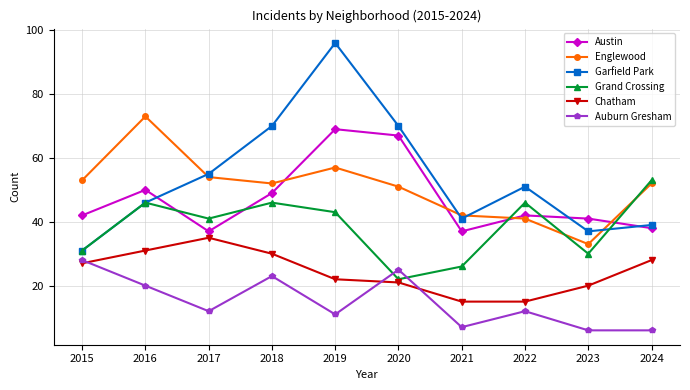

What is the approximate value of Englewood at 2015, to the nearest 10?

50